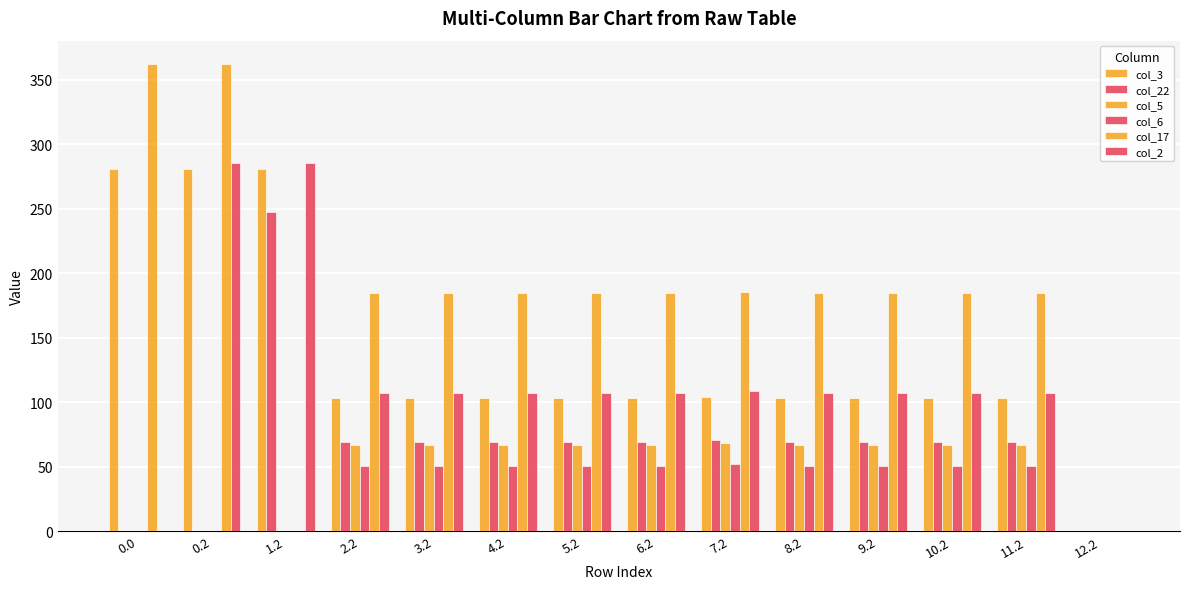

How many values in col_3 are above zero?

13